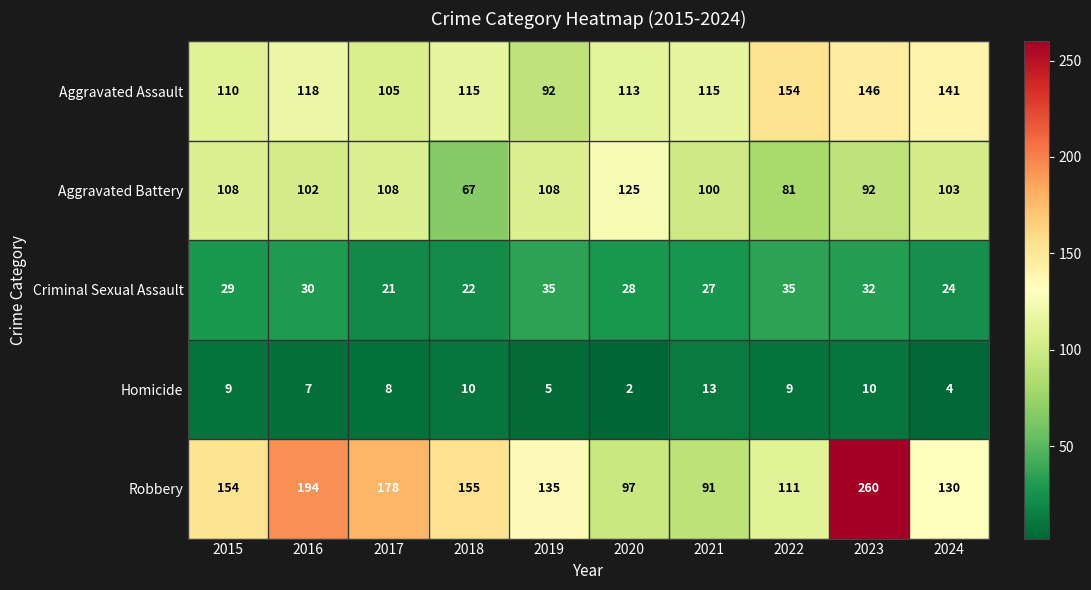

How many categories are shown in the chart?

10